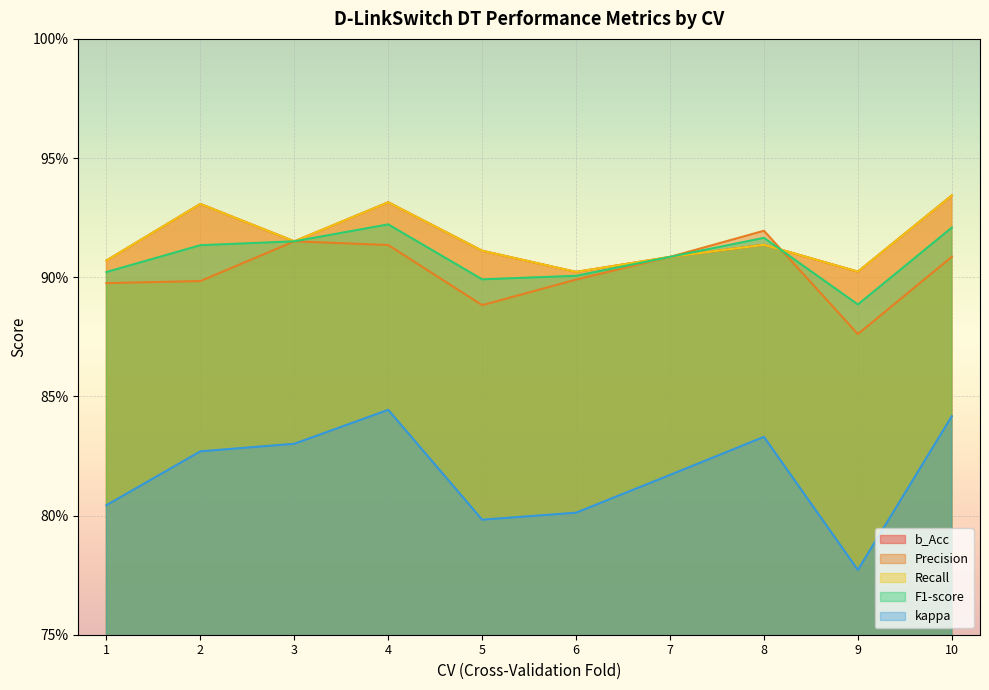

At which category is the sum across all series the highest?

4